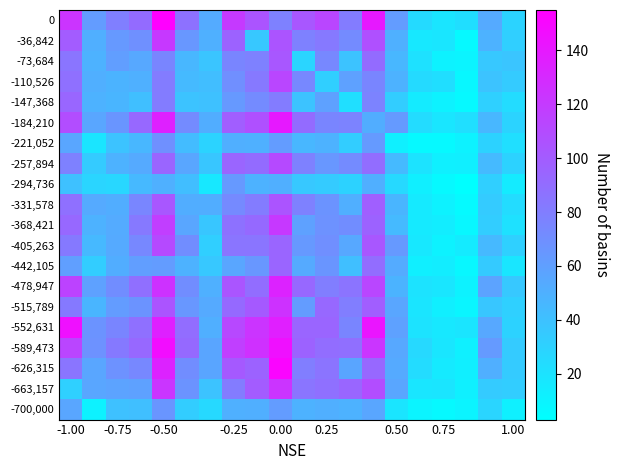

What is the smallest value displayed?

3